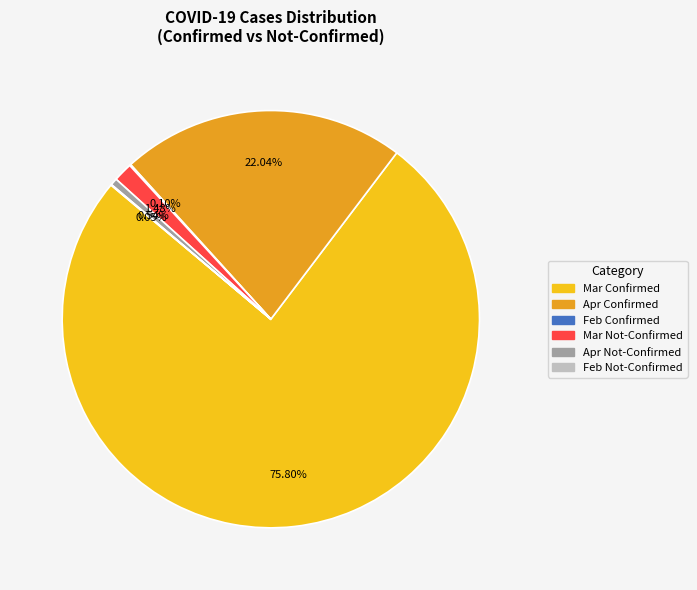

Is there any slice that represents more than half of the pie?

Yes